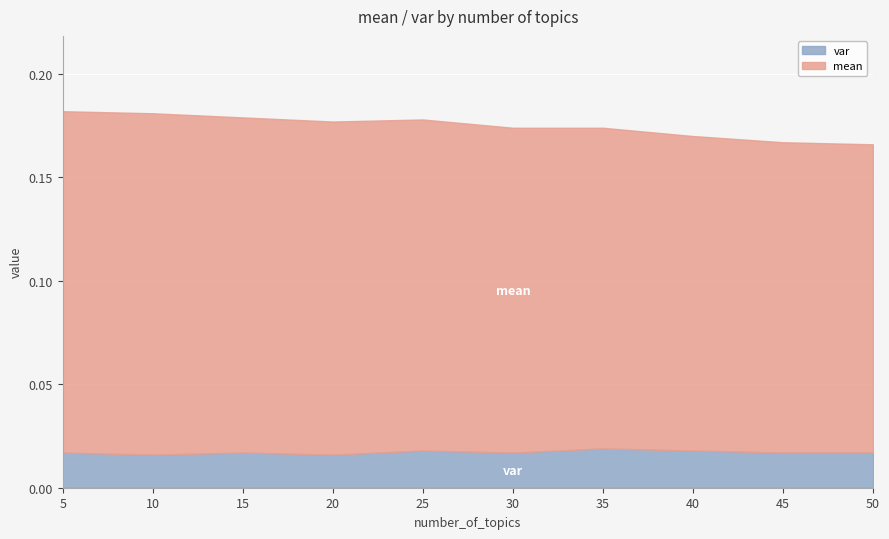

True or false: var and mean cross at least once.

False